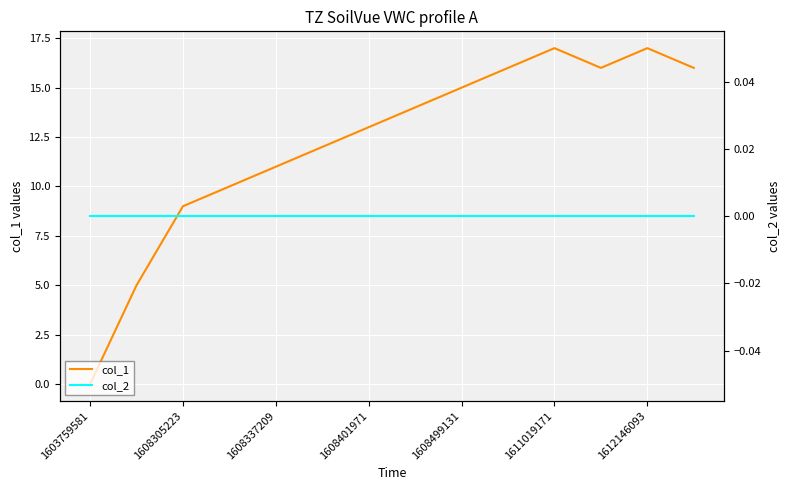

The value of col_1 at 1608305223 is 9. True or false?

True